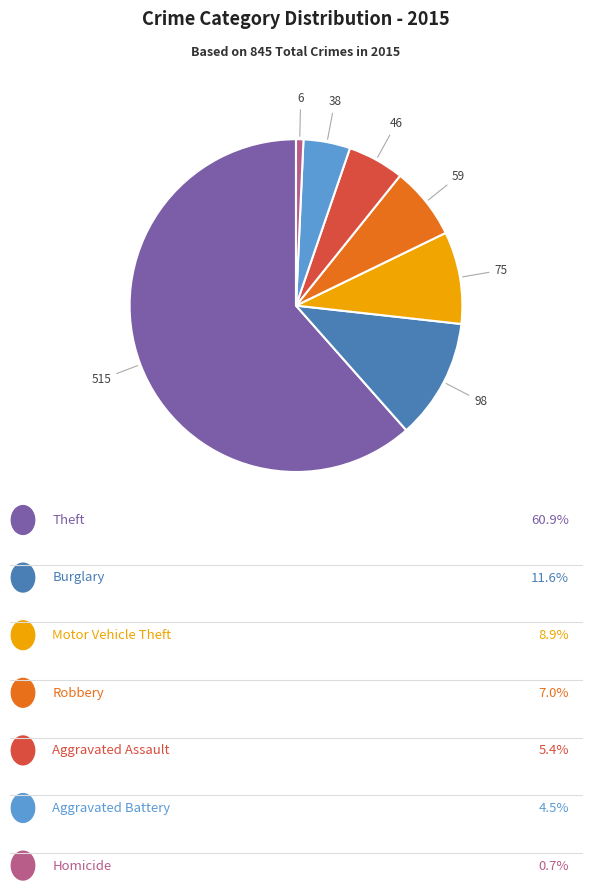

Does any single category account for the majority?

Yes